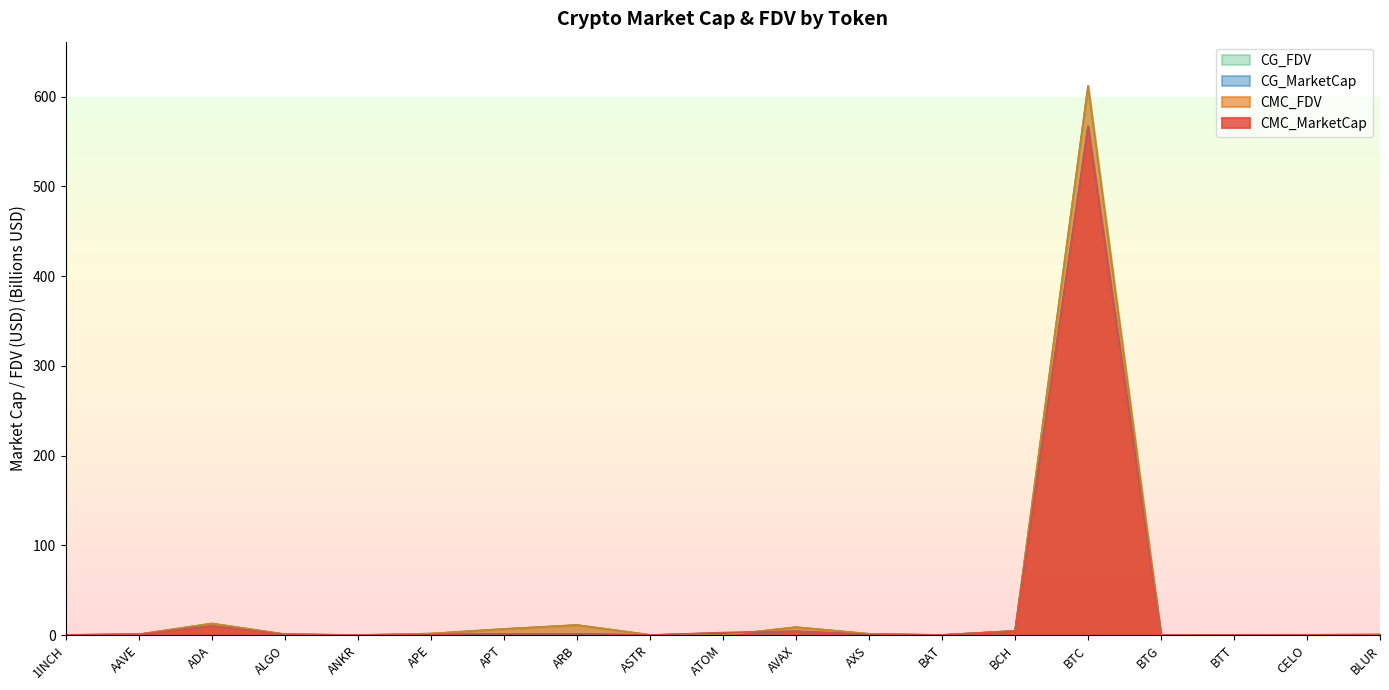

Which series has the largest total across all categories?

CG_FDV